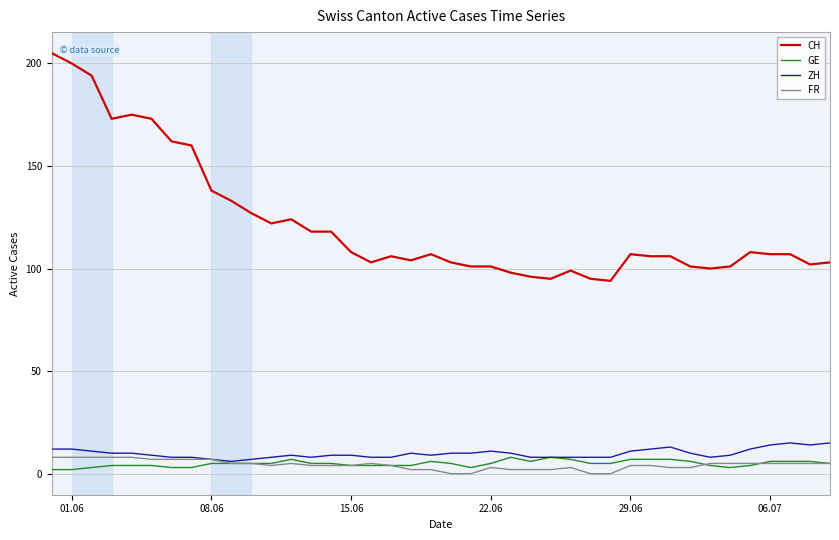

True or false: CH and FR cross at least once.

False